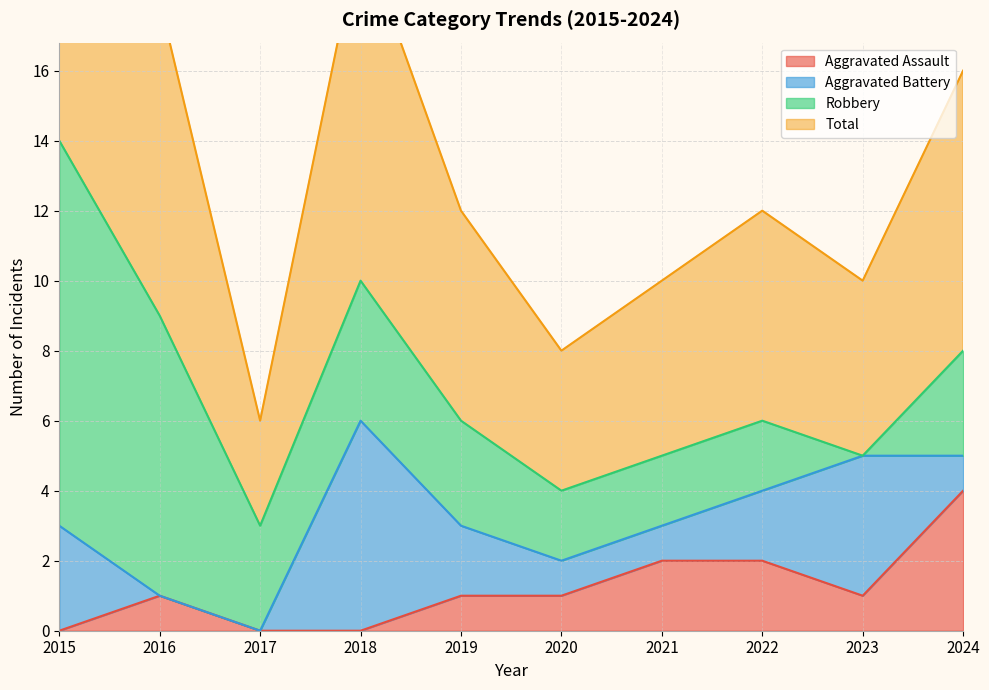

At which category does the chart reach its minimum across all series?

2015